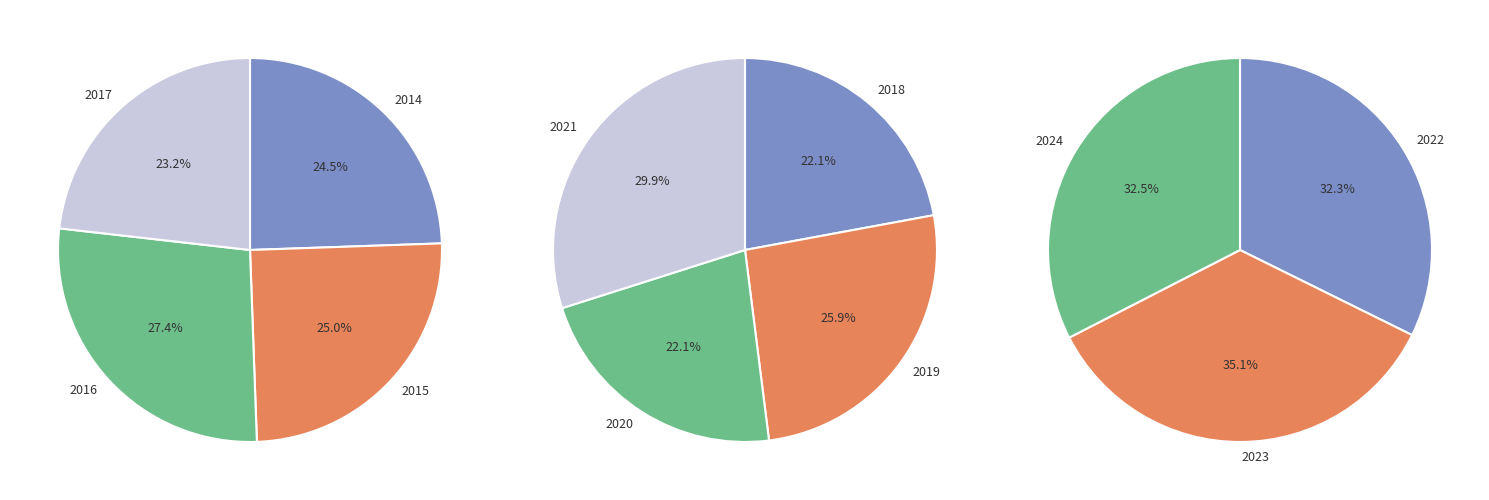

Is there any slice that represents more than half of the pie?

No